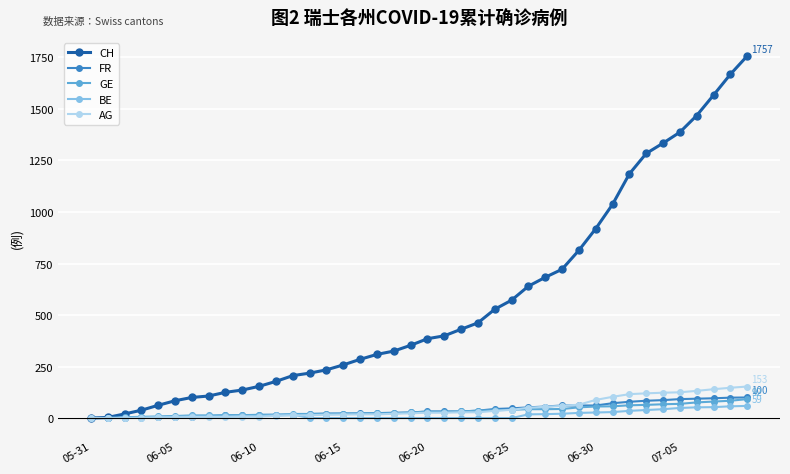

What are all the series names shown in the legend?

CH, FR, GE, BE, AG